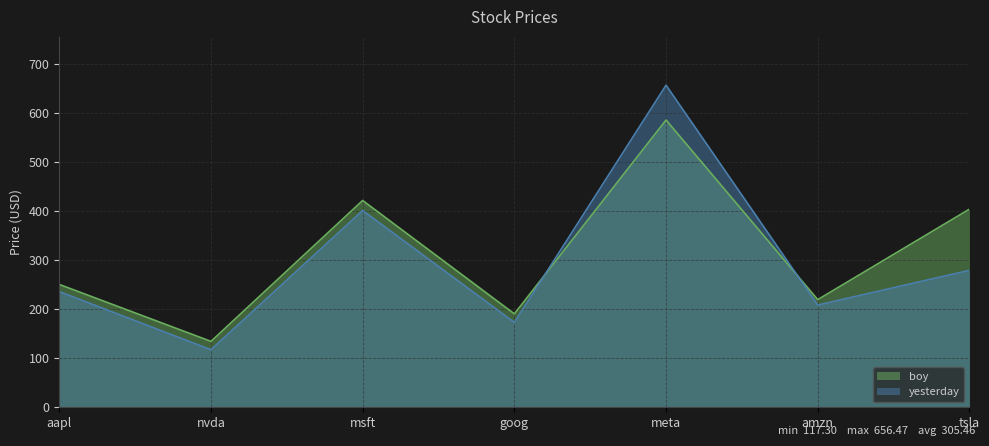

Rank the categories by yesterday value from lowest to highest.

nvda, goog, amzn, aapl, tsla, msft, meta